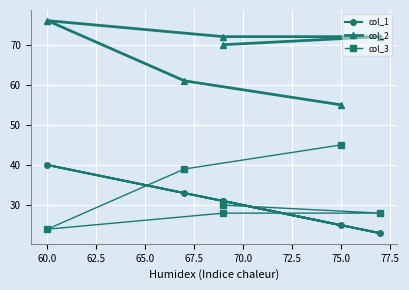

Reading right to left, extract all data points from this chart.

col_1: 31	23	31	40	33	25
col_2: 70	72	72	76	61	55
col_3: 30	28	28	24	39	45